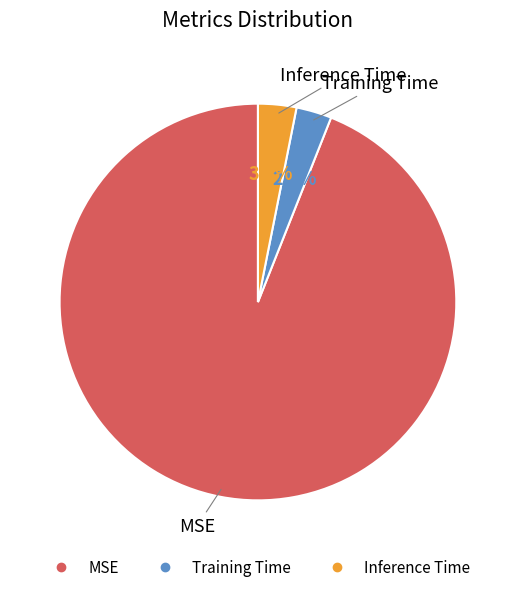

What portion of the pie excludes Inference Time?

96.9%